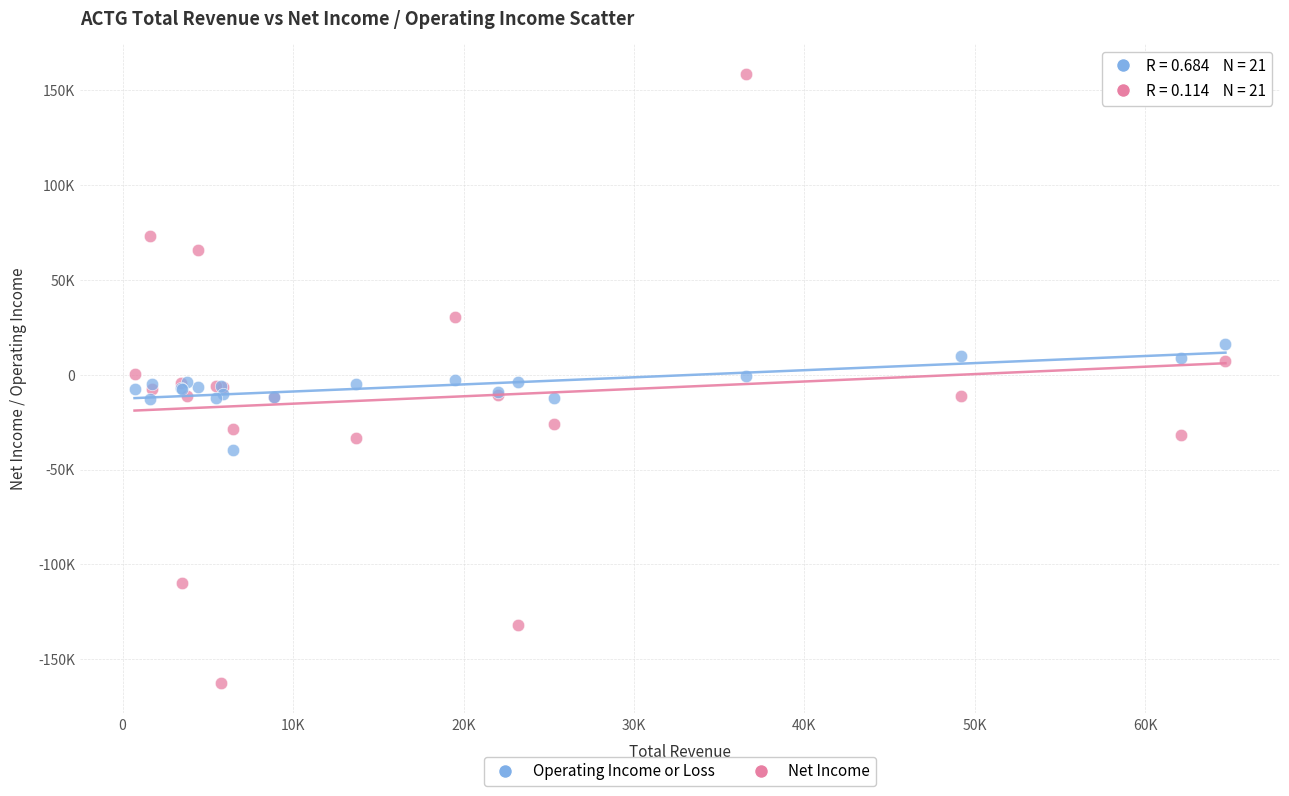

What are all the series names shown in the legend?

Operating Income or Loss, Net Income